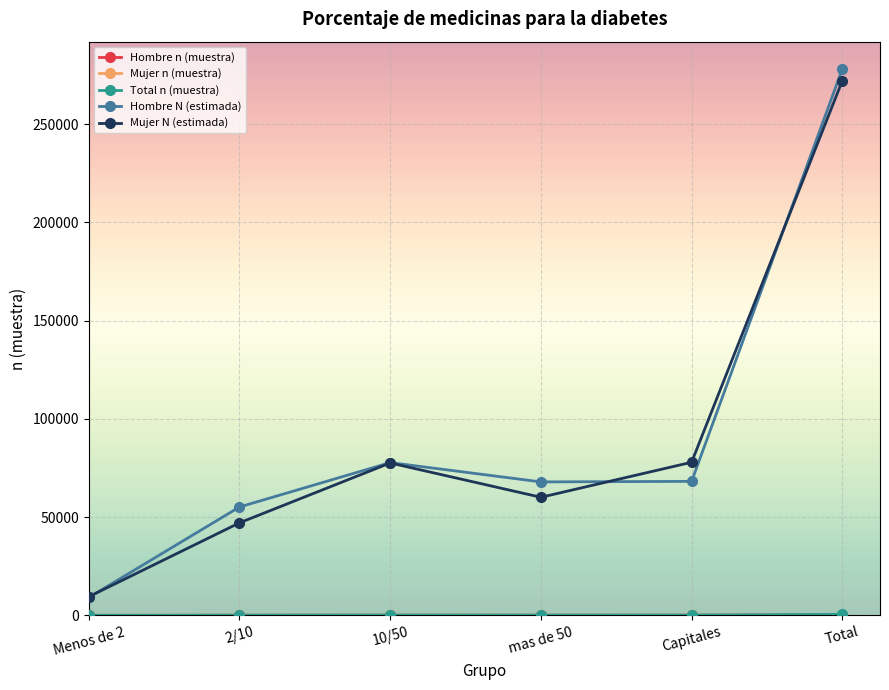

At which category does the chart reach its peak across all series?

Total